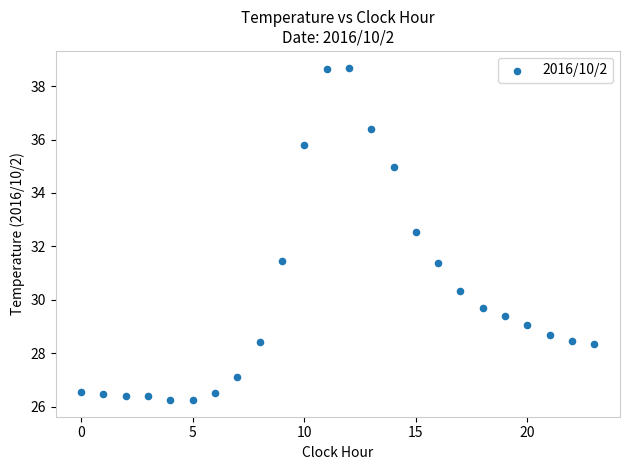

What is the range of Y values (max minus min)?

12.5